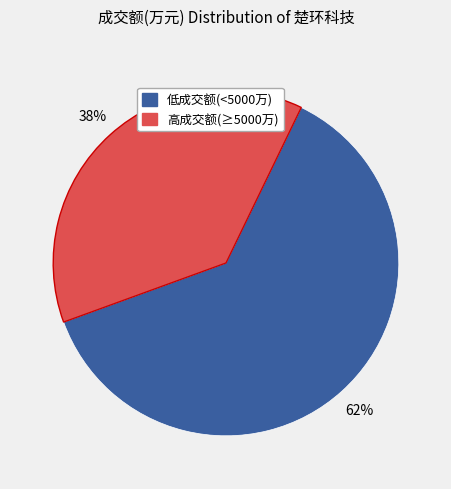

Does any single category account for the majority?

Yes